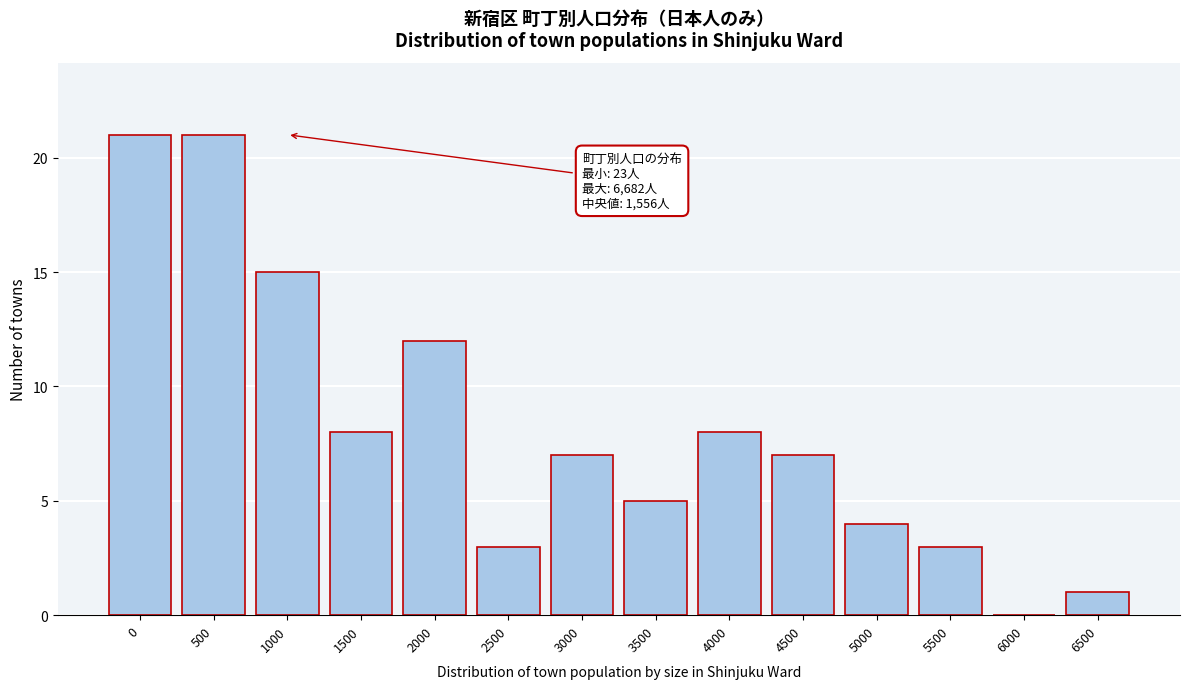

Reading left to right, extract all data points from this chart.

0=21	500=21	1000=15	1500=8	2000=12	2500=3	3000=7	3500=5	4000=8	4500=7	5000=4	5500=3	6000=0	6500=1